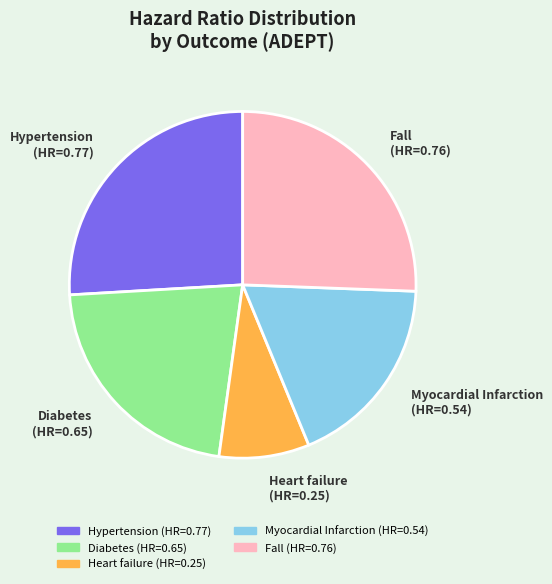

How many segments does this pie chart have?

5